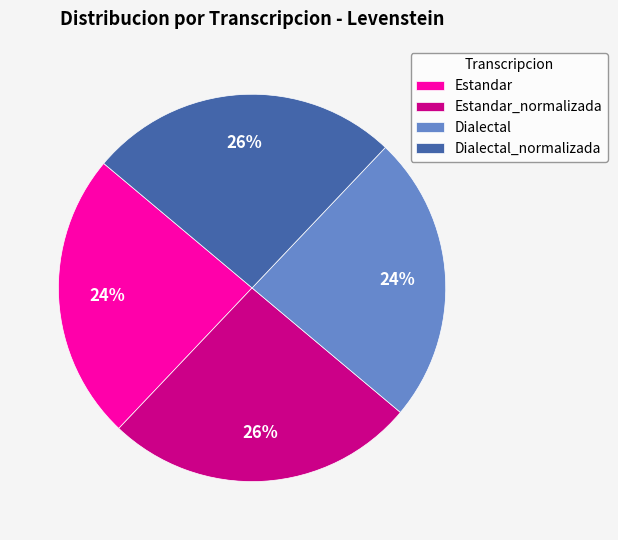

Count the number of slices in the pie.

4